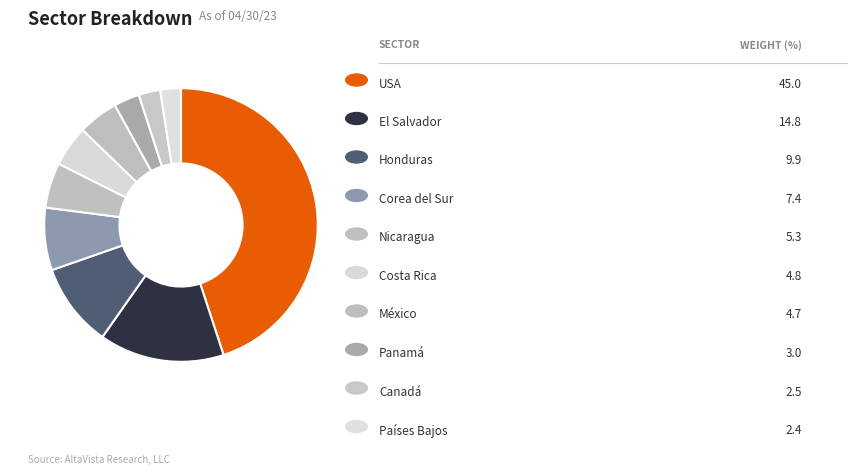

How many segments does this pie chart have?

10